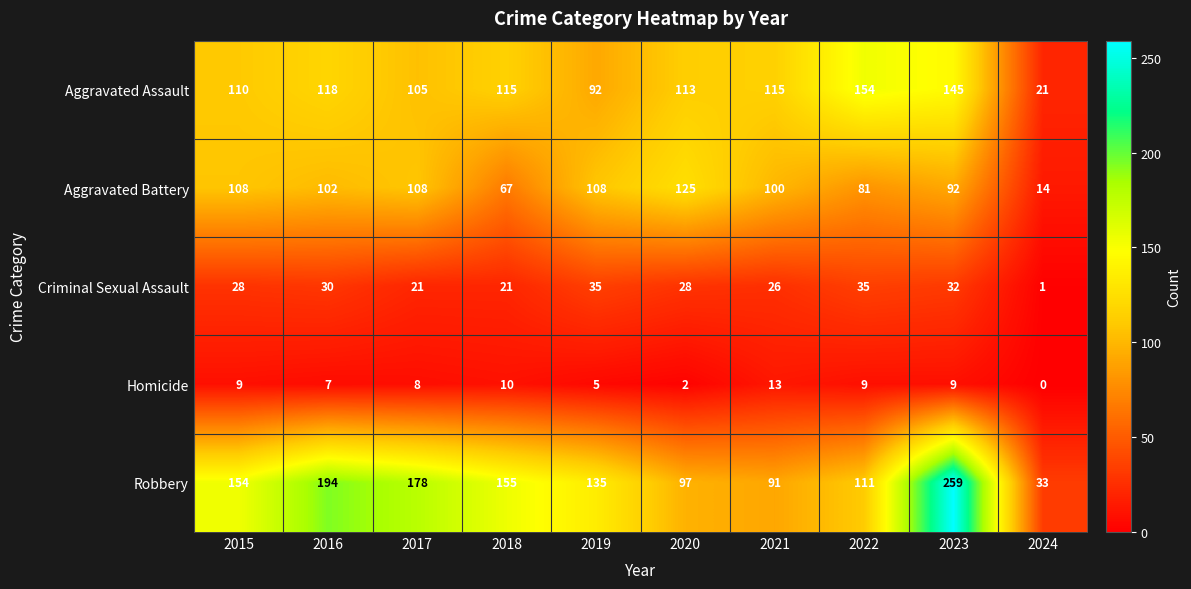

What is the sum of the Aggravated Battery values at 2023 and 2017?

200